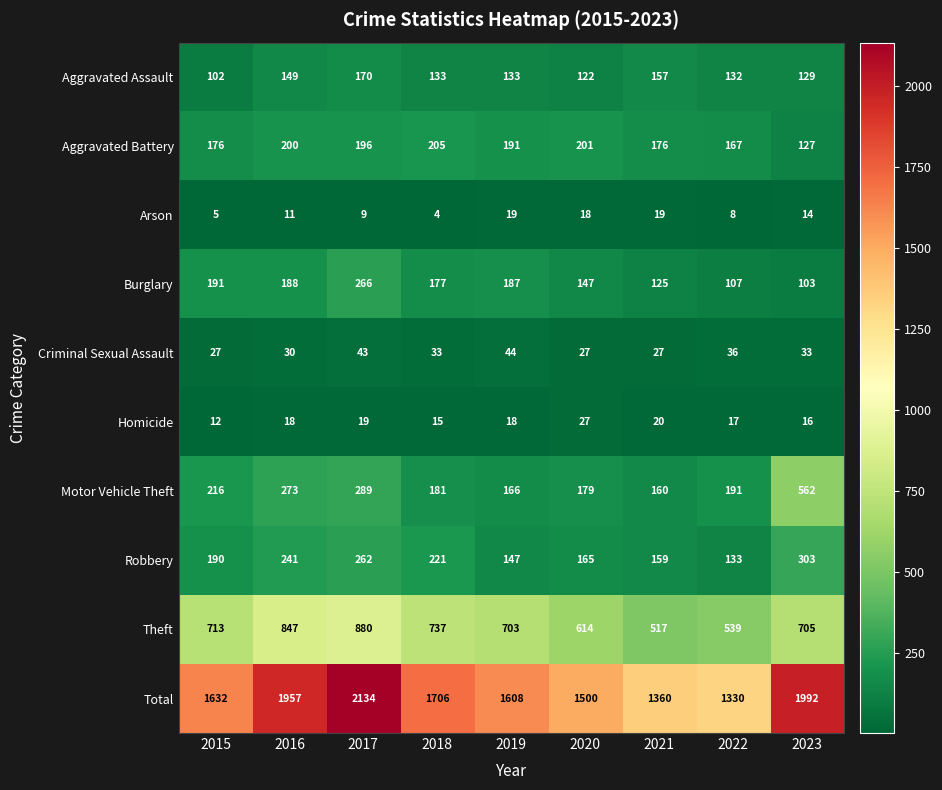

Between 2017 and 2021, which series saw the biggest shift?

Total